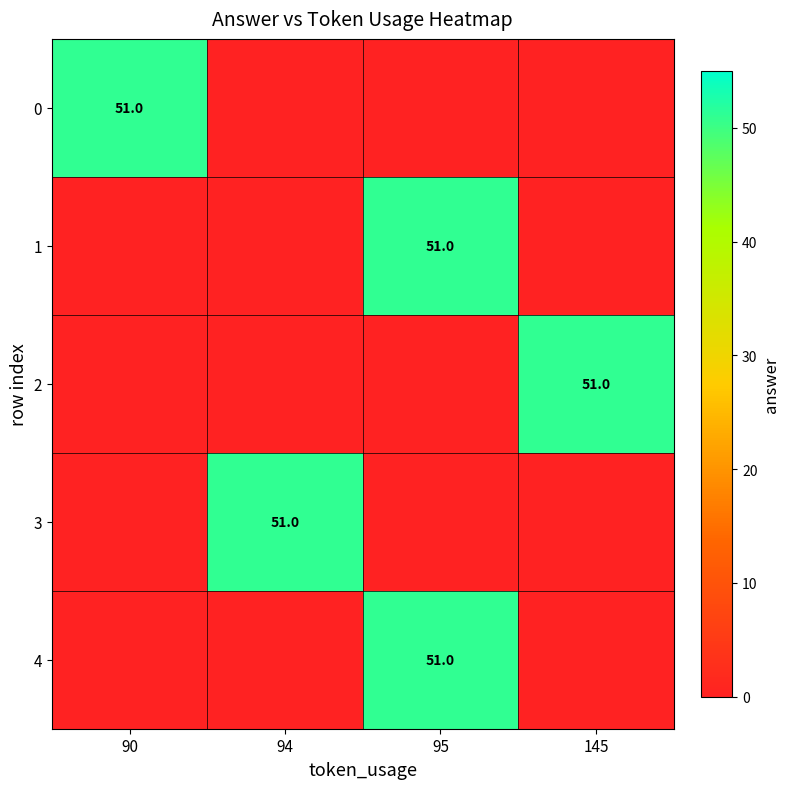

What is the greatest value displayed?

51